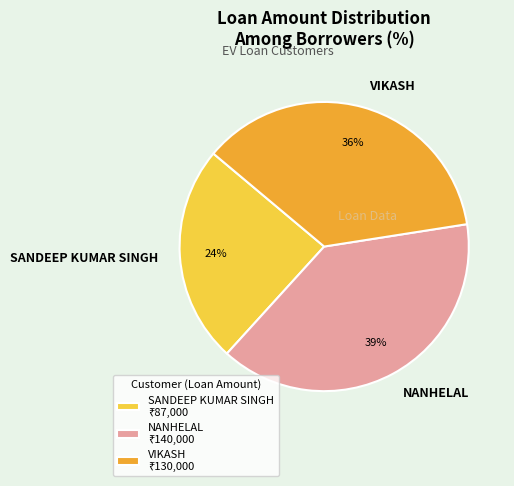

The SANDEEP KUMAR SINGH slice represents 13% of the pie. True or false?

False